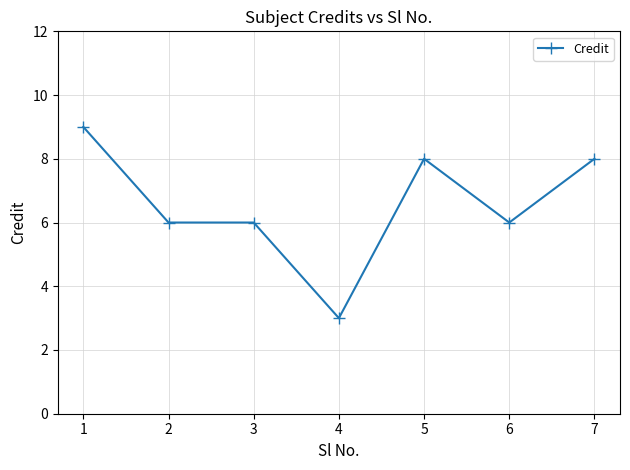

True or false: there are more than 2 points higher than both neighbors.

False